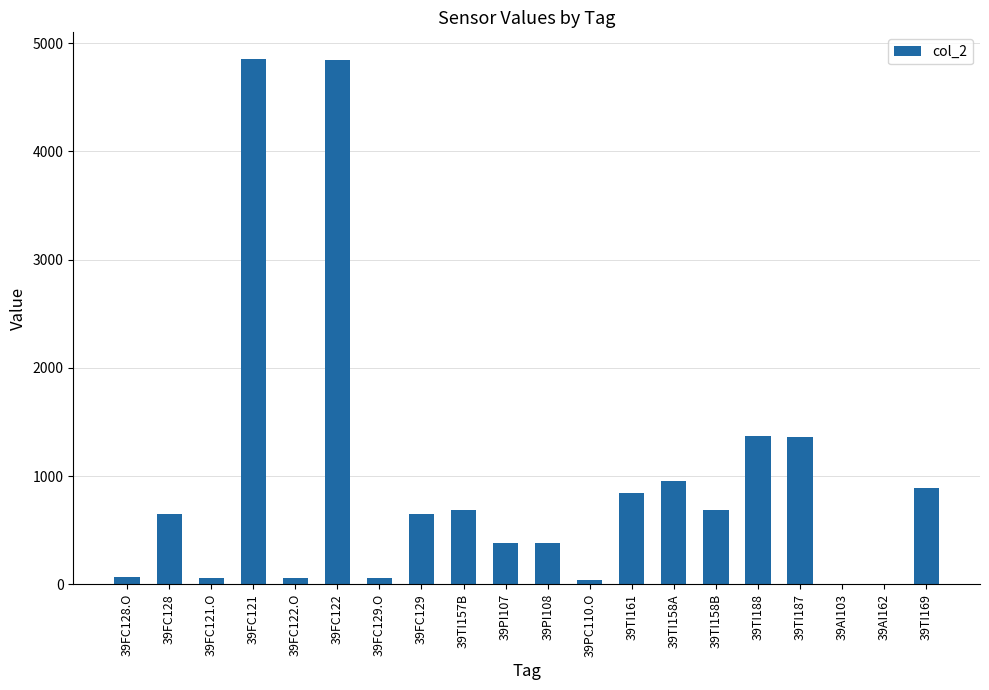

The chart shows a value of 4847.2 at 39FC122. True or false?

True